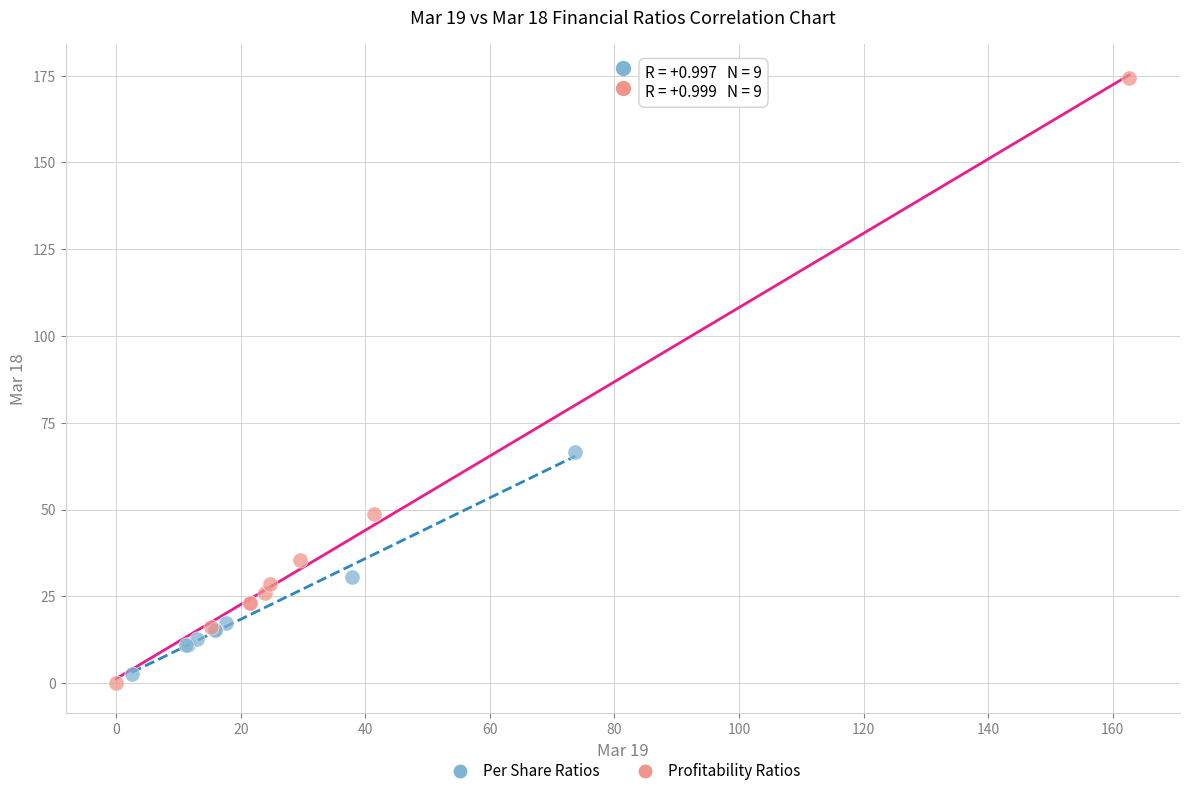

Which series reaches the minimum Y coordinate?

Profitability Ratios